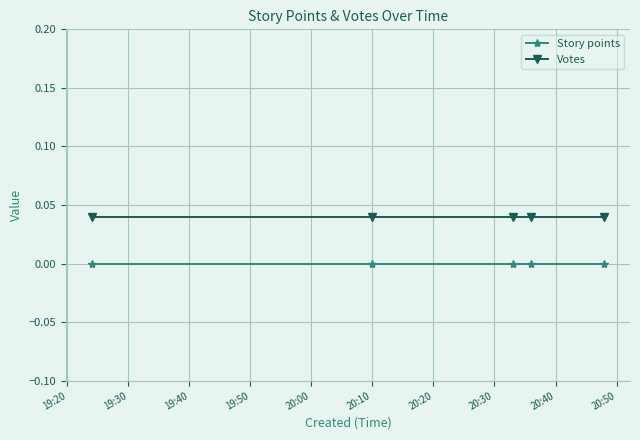

Which series has the largest total across all categories?

Votes